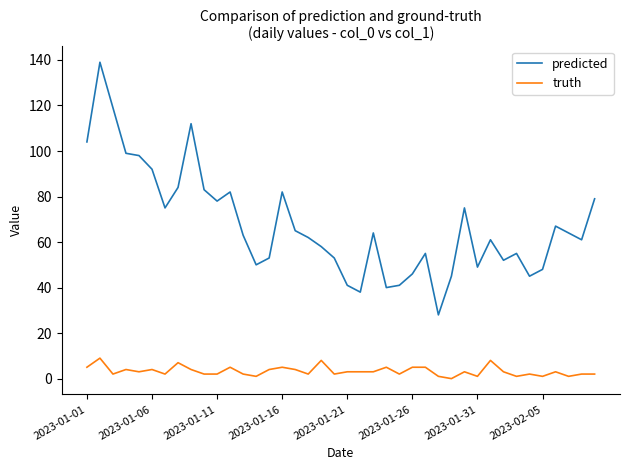

What is the maximum value for predicted?

139